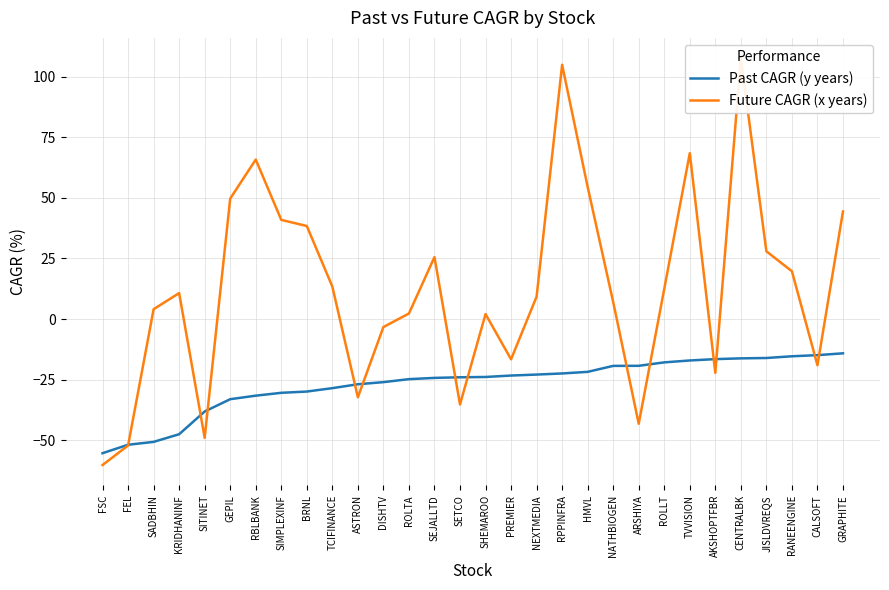

What is the sum of all Future CAGR (x years) values?

376.5